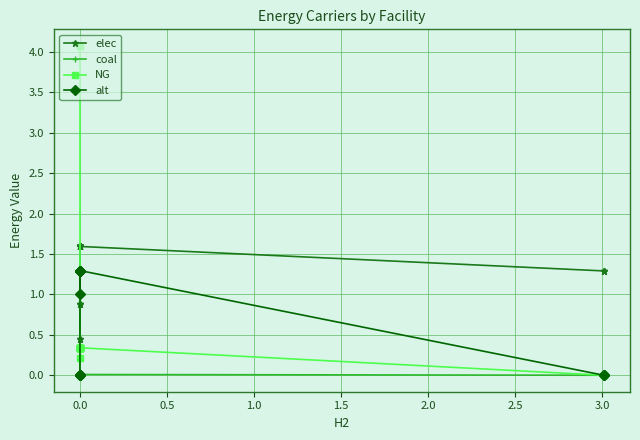

The value of NG at 0.0 is 0.2. True or false?

False